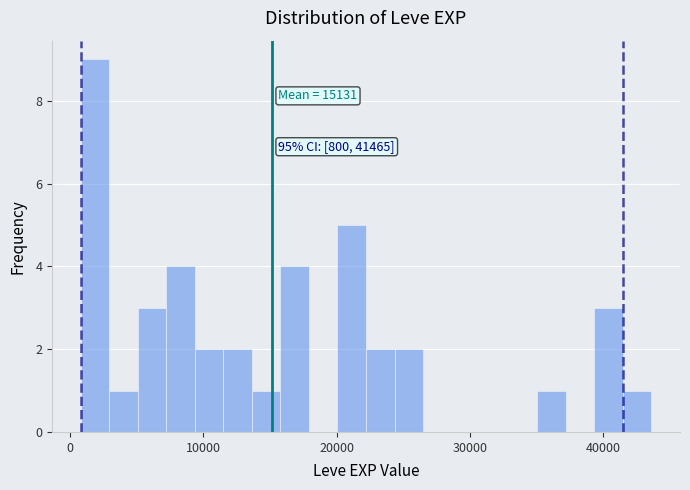

Around what value on the x-axis is the tallest bar? Give the approximate position of its centre, as read against the axis.

2000